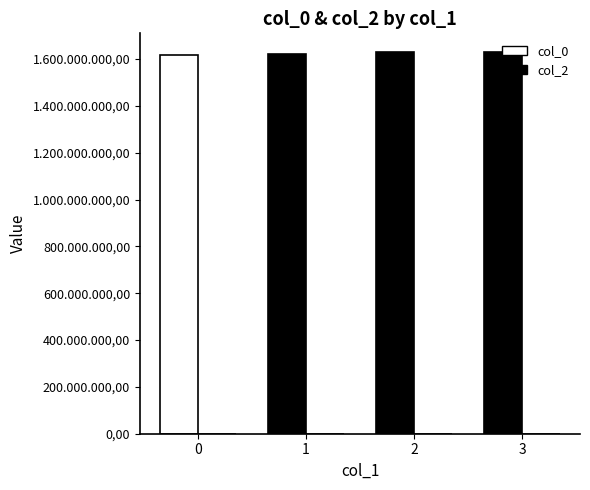

How many groups of bars are there?

4